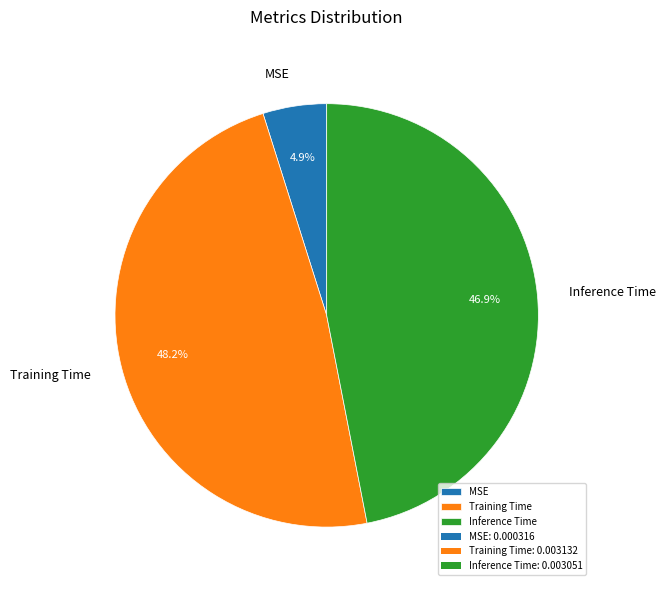

How many segments does this pie chart have?

3